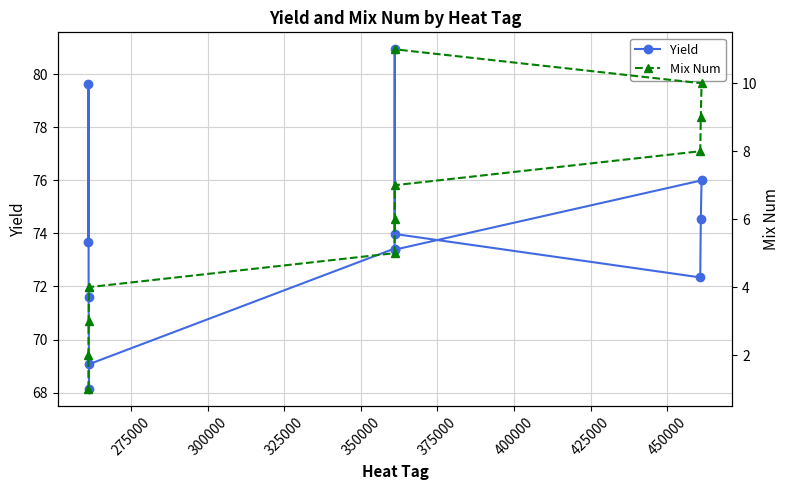

What is the lowest value of the Yield series?

68.1